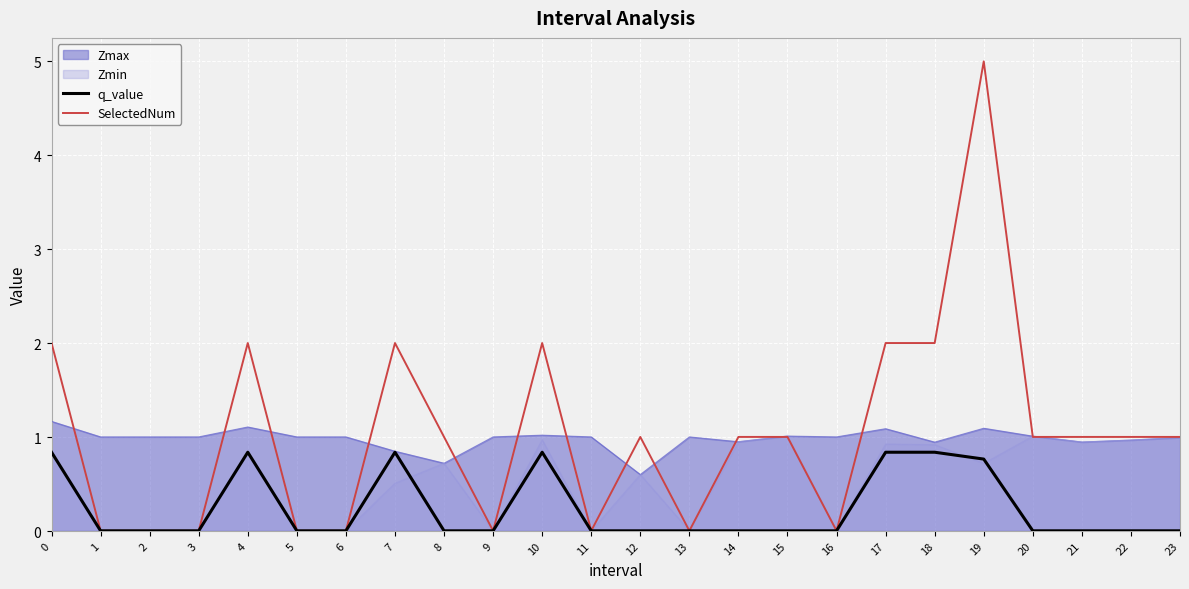

What is the value of the q_value point at the 19th from the left?

0.8